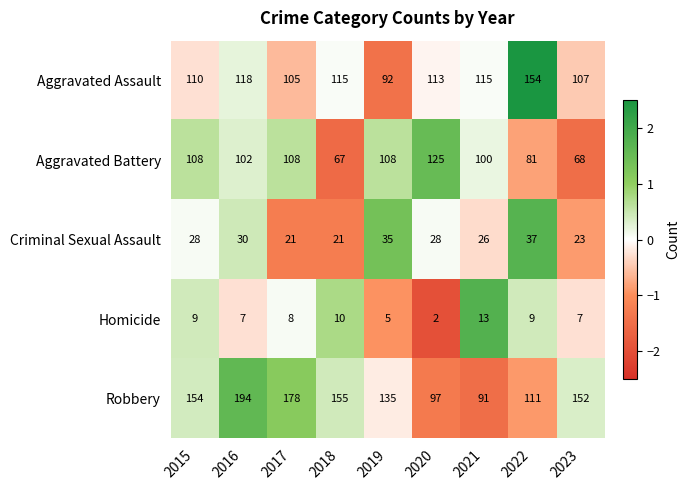

What is the average value of the Robbery series?

141